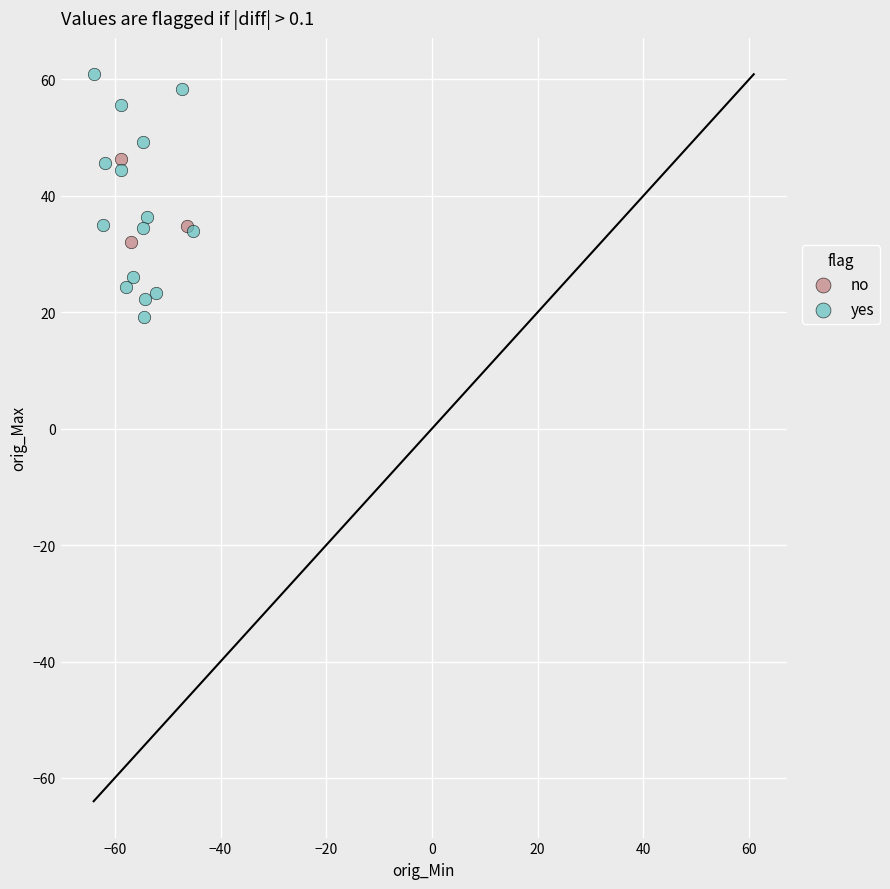

Which series reaches the minimum Y coordinate?

yes